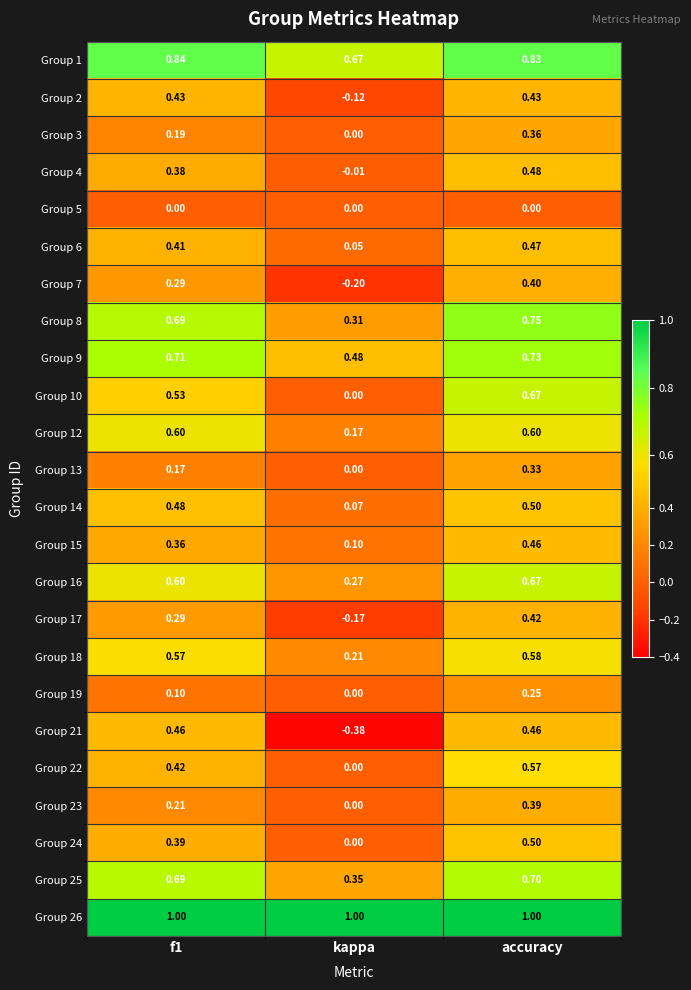

At which category is the sum across all series the highest?

accuracy